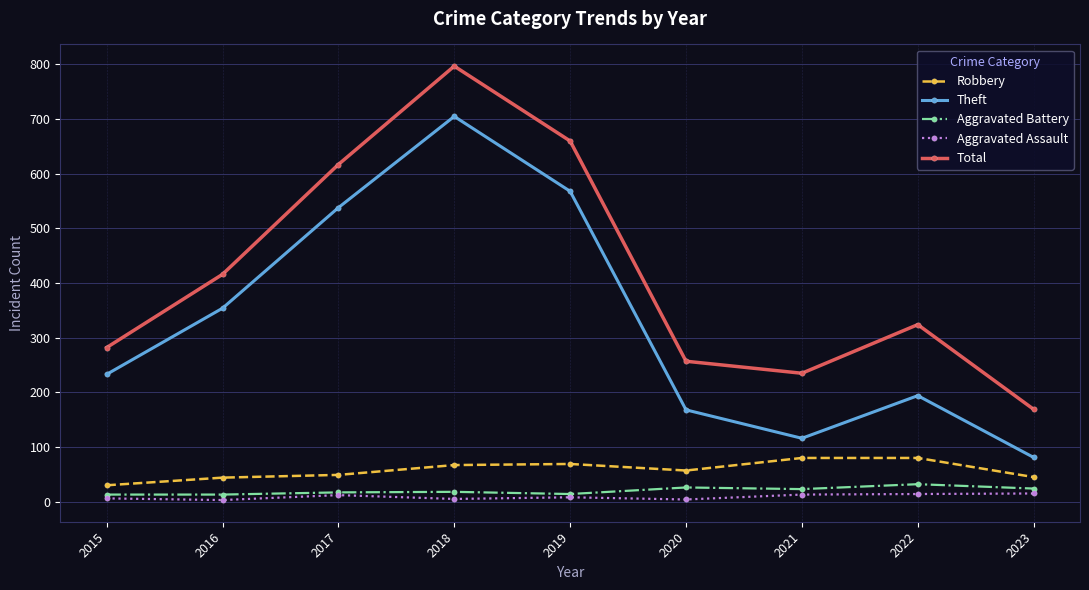

Where is Theft nearest to the value 393?

2016